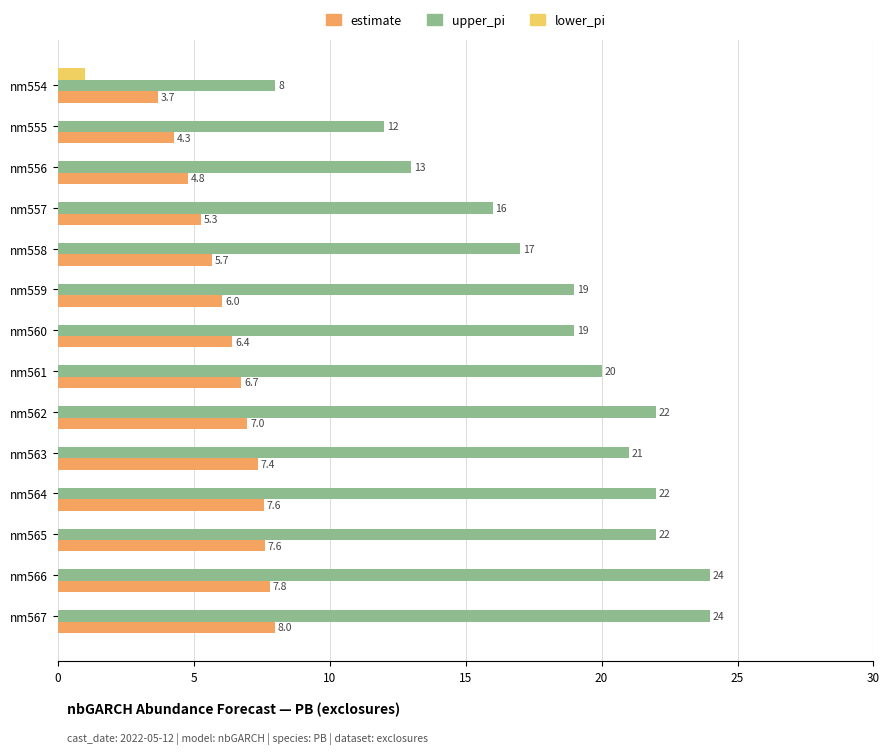

Which series has the largest total across all categories?

upper_pi